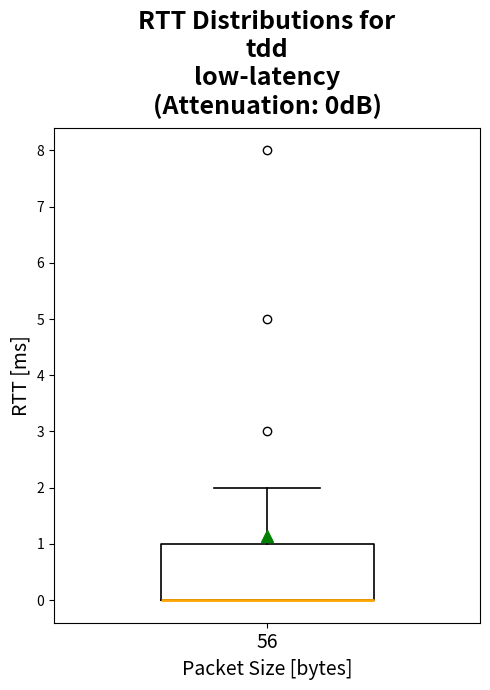

Transcribe this box plot: give where the median line is, the range the box spans, and where the two whiskers end, as read against the y-axis. The values are not printed on the chart, so give them approximately, as read against the axis.

median 0 (drawn on the box's lower edge), box 0 to 1, whiskers 0 to 2